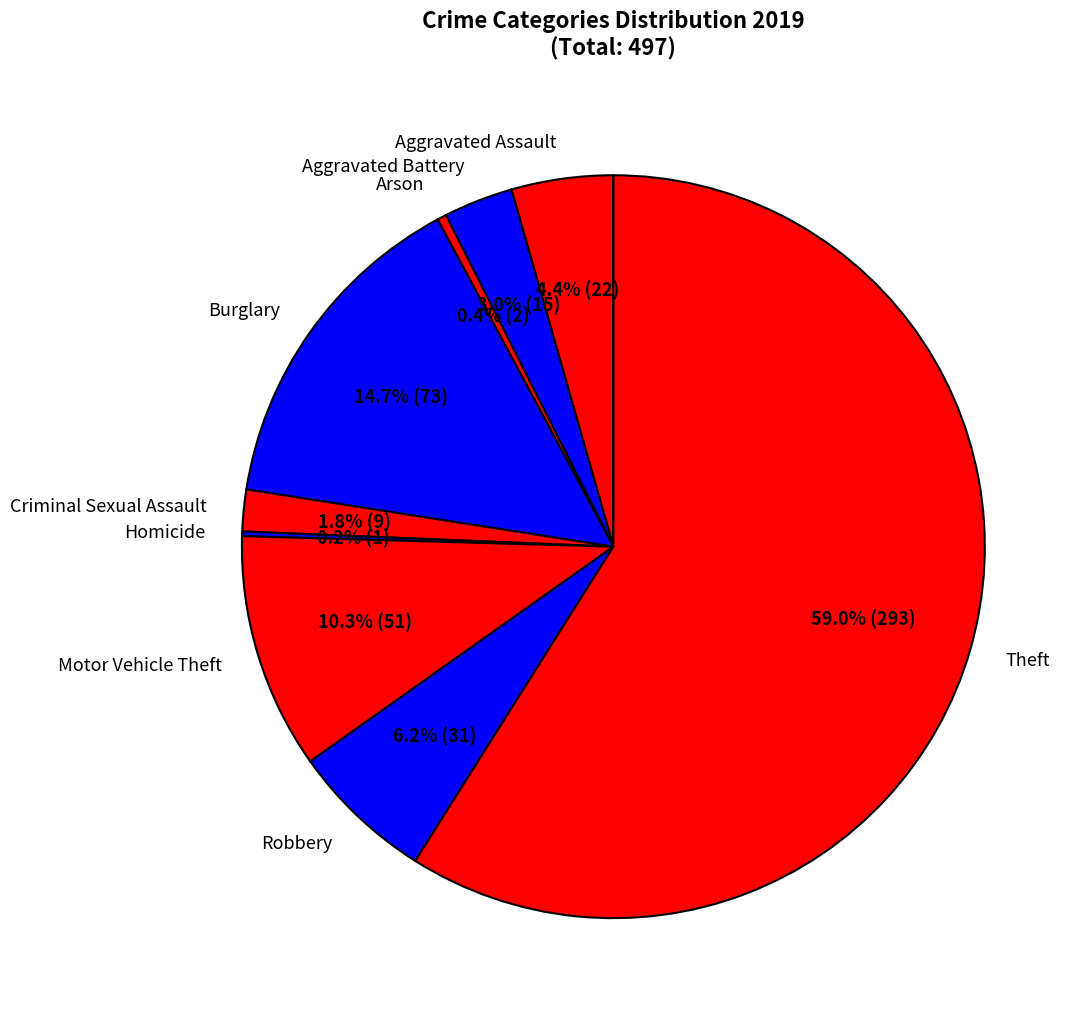

The Theft slice represents 71% of the pie. True or false?

False